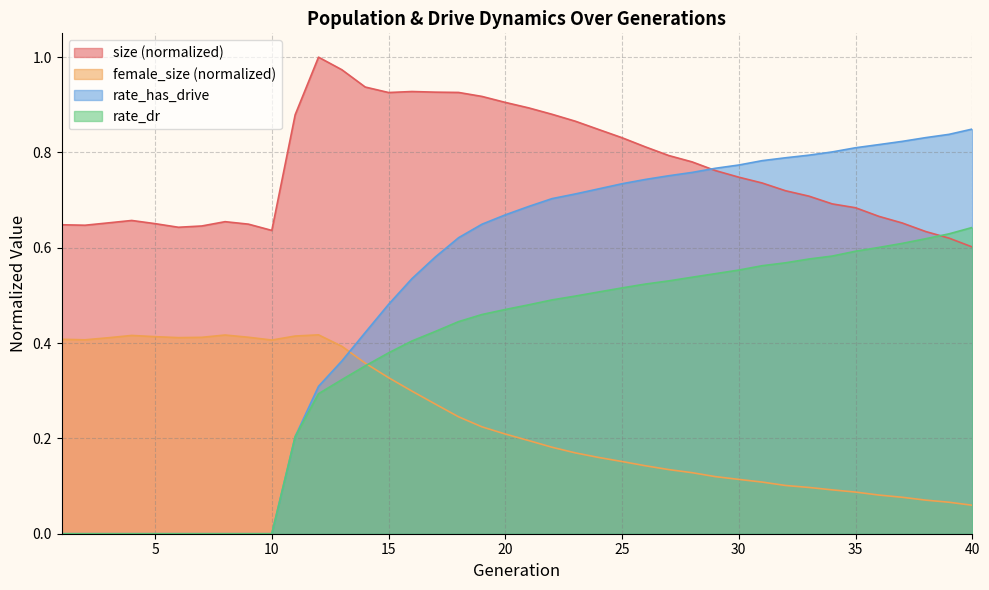

Which series has the largest total across all categories?

size